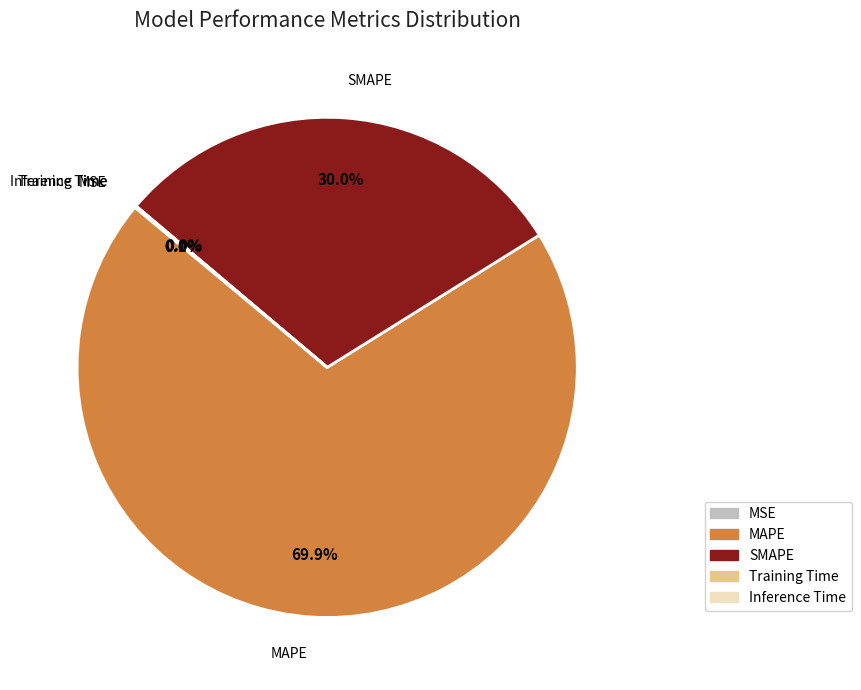

Does any single category account for the majority?

Yes